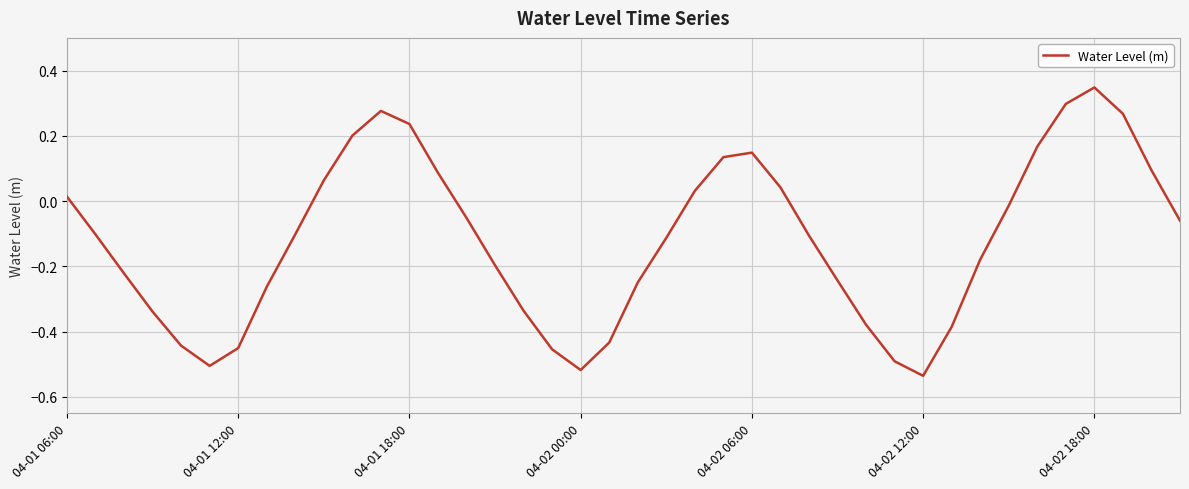

The chart shows a value of 0.2 at 04-02 06:00. True or false?

False